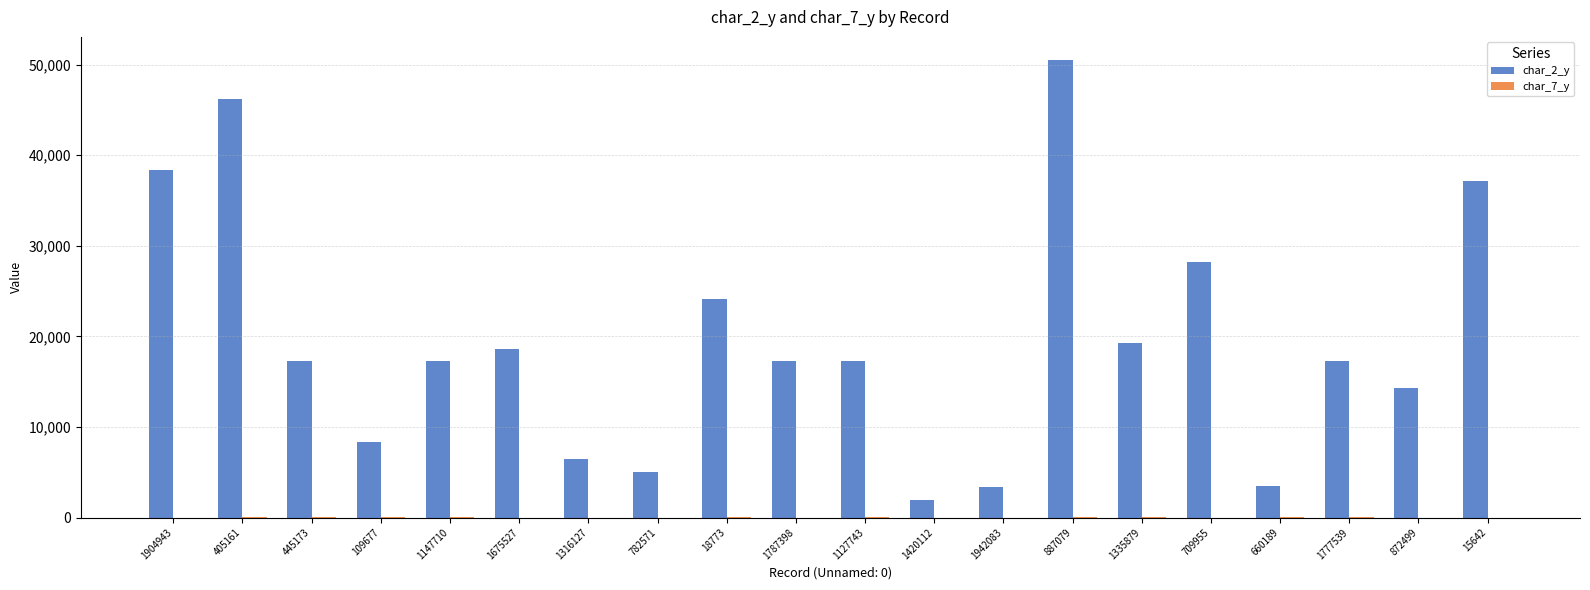

At which category is the sum across all series the highest?

887079